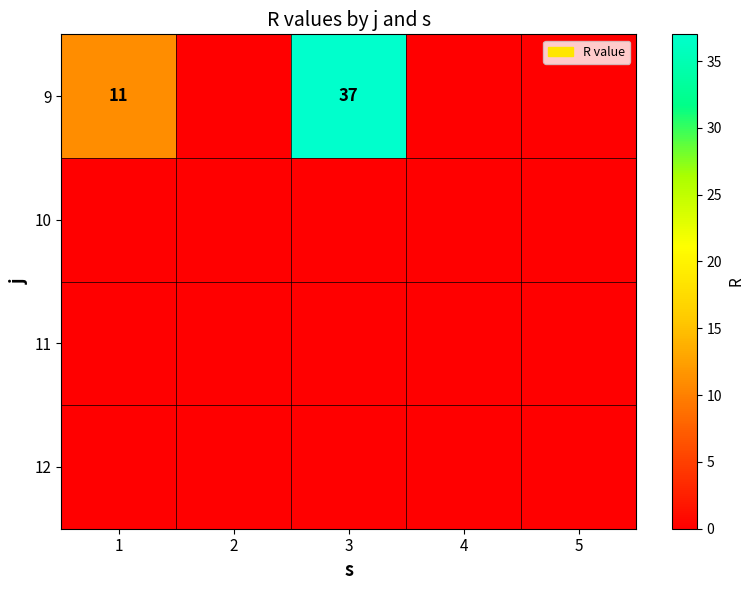

List the series in order of their peak value, highest first.

9, 10, 11, 12